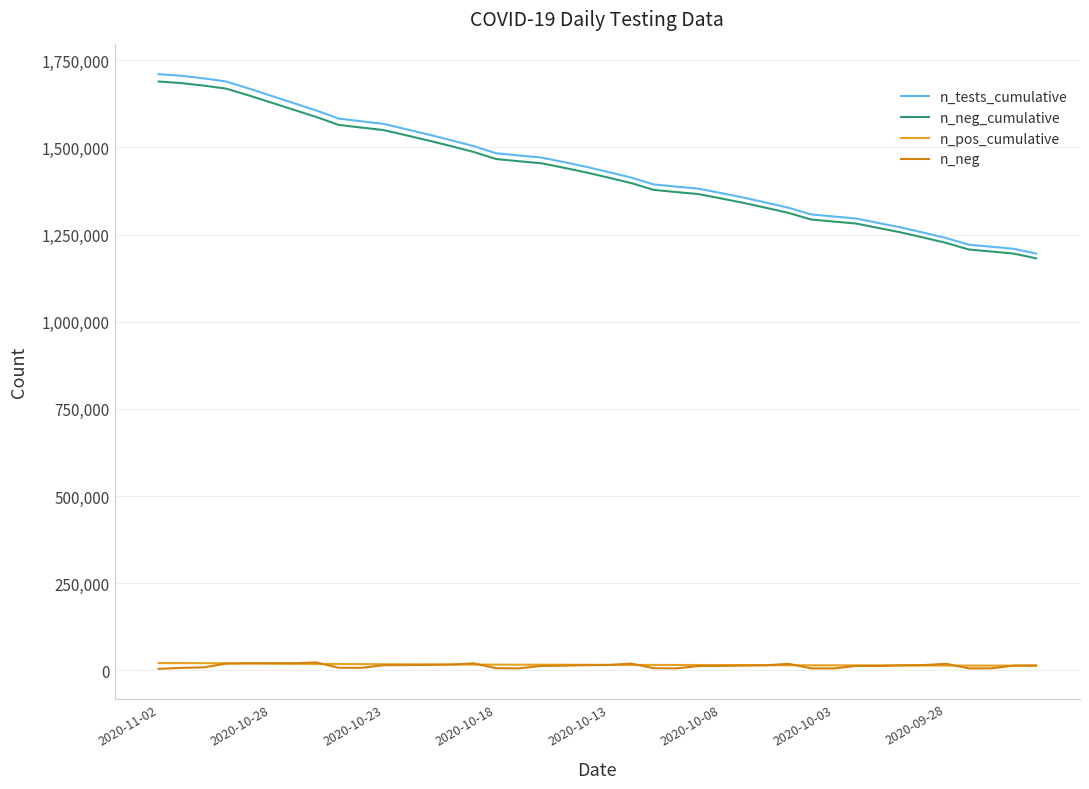

True or false: n_tests_cumulative and n_pos_cumulative cross at least once.

False